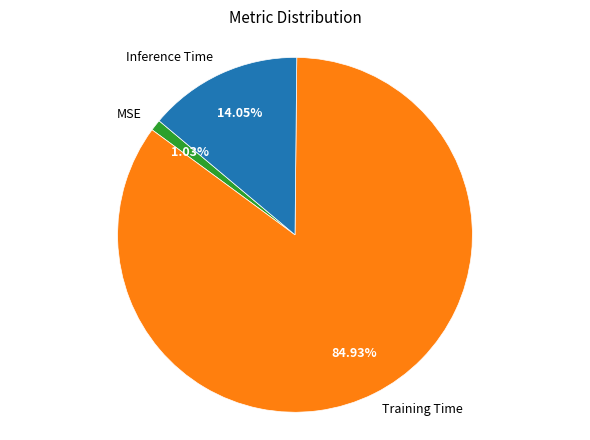

Count the number of slices in the pie.

3